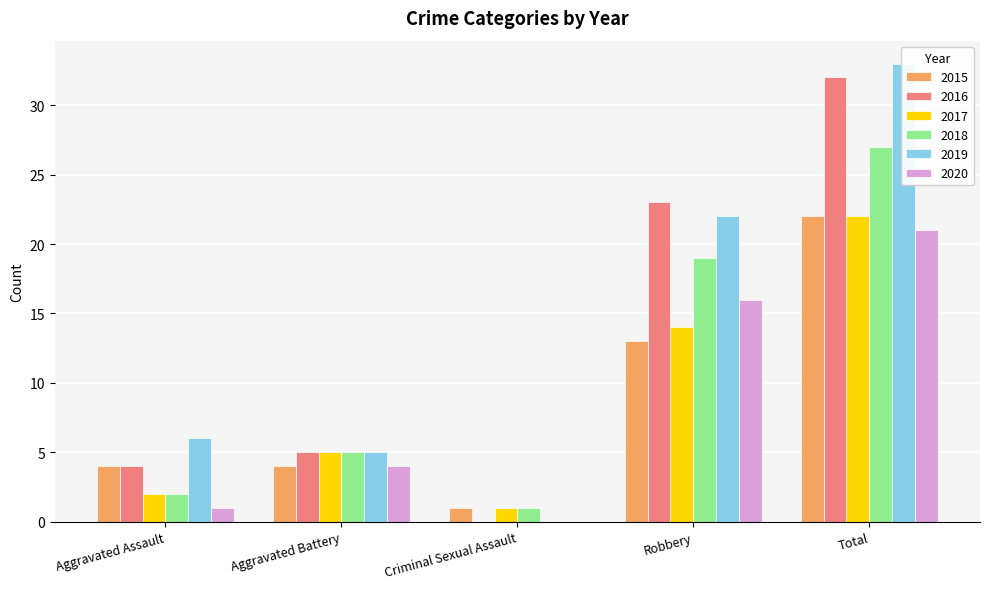

What is the value of the 2017 bar at the 1st from the left?

2